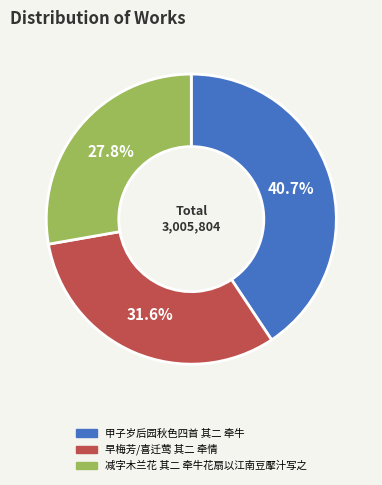

Which category has the biggest portion of the pie?

甲子岁后园秋色四首 其二 牵牛